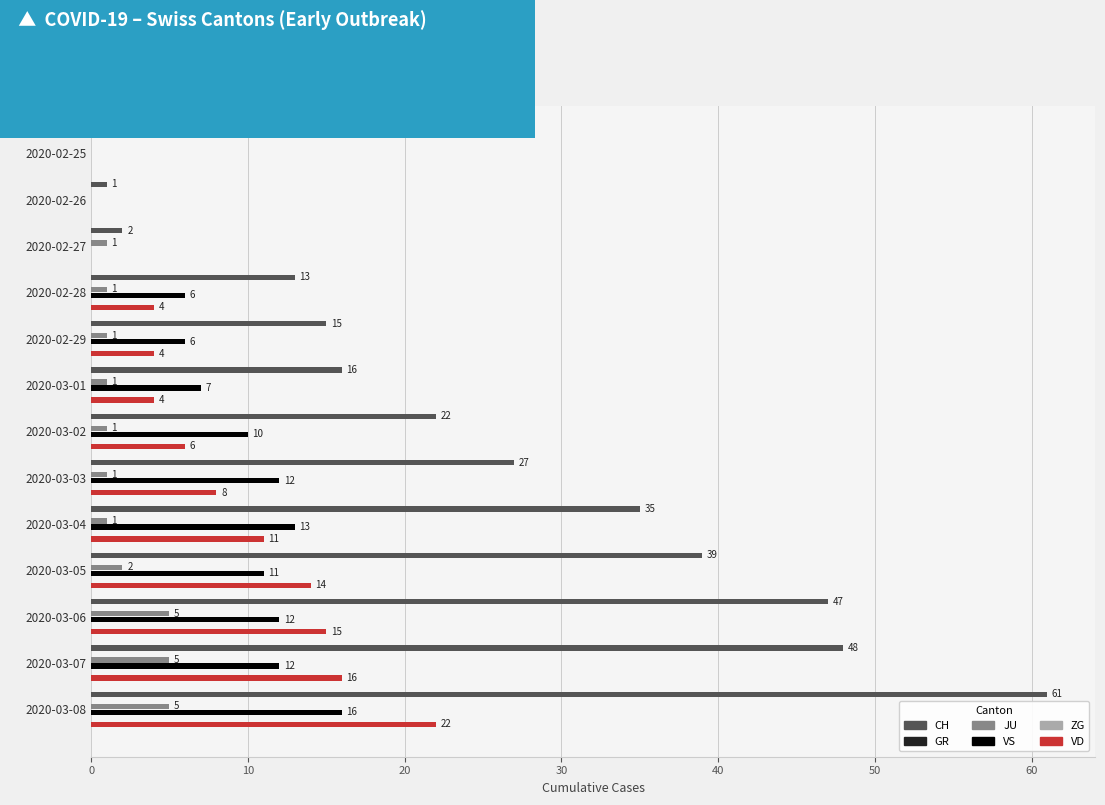

Is the value of VD at 2020-02-28 greater than the value of CH at 2020-02-25?

Yes